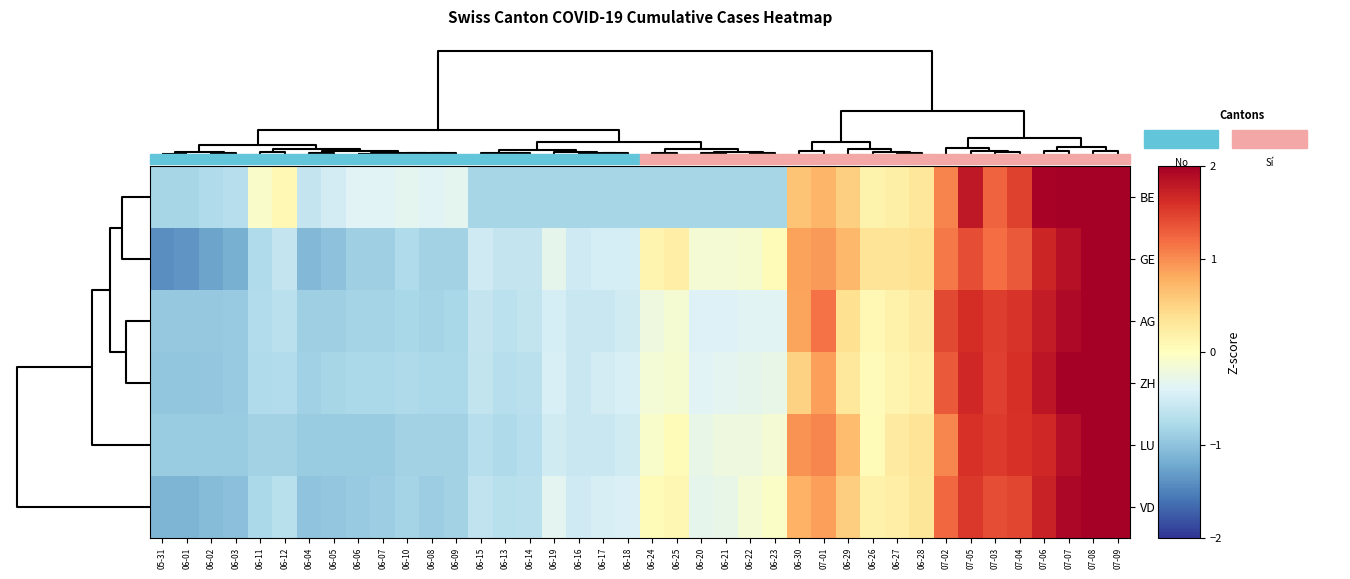

Reading left to right, transcribe all the data shown in this chart.

BE: 05-31=-0.8	06-01=-0.8	06-02=-0.8	06-03=-0.7	06-11=-0.1	06-12=0.1	06-04=-0.6	06-05=-0.5	06-06=-0.4	06-07=-0.4	06-10=-0.3	06-08=-0.4	06-09=-0.3	06-15=-0.8	06-13=-0.8	06-14=-0.8	06-19=-0.8	06-16=-0.8	06-17=-0.8	06-18=-0.8	06-24=-0.8	06-25=-0.8	06-20=-0.8	06-21=-0.8	06-22=-0.8	06-23=-0.8	06-30=0.6	07-01=0.7	06-29=0.5	06-26=0.1	06-27=0.2	06-28=0.3	07-02=1.0	07-05=1.8	07-03=1.3	07-04=1.5	07-06=2.0	07-07=2.0	07-08=2.2	07-09=2.3
GE: 05-31=-1.4	06-01=-1.4	06-02=-1.3	06-03=-1.2	06-11=-0.8	06-12=-0.6	06-04=-1.1	06-05=-1.0	06-06=-0.9	06-07=-0.9	06-10=-0.8	06-08=-0.8	06-09=-0.8	06-15=-0.5	06-13=-0.6	06-14=-0.6	06-19=-0.3	06-16=-0.5	06-17=-0.5	06-18=-0.5	06-24=0.1	06-25=0.2	06-20=-0.2	06-21=-0.2	06-22=-0.1	06-23=0.1	06-30=0.9	07-01=0.9	06-29=0.7	06-26=0.3	06-27=0.3	06-28=0.4	07-02=1.1	07-05=1.4	07-03=1.2	07-04=1.3	07-06=1.7	07-07=1.8	07-08=2.0	07-09=2.3
AG: 05-31=-0.9	06-01=-0.9	06-02=-0.9	06-03=-0.9	06-11=-0.7	06-12=-0.7	06-04=-0.9	06-05=-0.9	06-06=-0.8	06-07=-0.8	06-10=-0.8	06-08=-0.8	06-09=-0.8	06-15=-0.6	06-13=-0.7	06-14=-0.6	06-19=-0.5	06-16=-0.6	06-17=-0.6	06-18=-0.5	06-24=-0.2	06-25=-0.1	06-20=-0.4	06-21=-0.4	06-22=-0.4	06-23=-0.4	06-30=0.9	07-01=1.2	06-29=0.4	06-26=0.1	06-27=0.2	06-28=0.3	07-02=1.4	07-05=1.6	07-03=1.5	07-04=1.6	07-06=1.8	07-07=1.9	07-08=2.1	07-09=2.2
ZH: 05-31=-1.0	06-01=-1.0	06-02=-1.0	06-03=-0.9	06-11=-0.8	06-12=-0.7	06-04=-0.9	06-05=-0.8	06-06=-0.8	06-07=-0.8	06-10=-0.8	06-08=-0.8	06-09=-0.8	06-15=-0.6	06-13=-0.7	06-14=-0.7	06-19=-0.4	06-16=-0.6	06-17=-0.5	06-18=-0.4	06-24=-0.2	06-25=-0.1	06-20=-0.4	06-21=-0.3	06-22=-0.3	06-23=-0.3	06-30=0.5	07-01=0.9	06-29=0.3	06-26=0.0	06-27=0.1	06-28=0.2	07-02=1.3	07-05=1.7	07-03=1.5	07-04=1.6	07-06=1.8	07-07=2.0	07-08=2.2	07-09=2.3
LU: 05-31=-0.9	06-01=-0.9	06-02=-0.9	06-03=-0.9	06-11=-0.9	06-12=-0.9	06-04=-0.9	06-05=-0.9	06-06=-0.9	06-07=-0.9	06-10=-0.9	06-08=-0.9	06-09=-0.9	06-15=-0.7	06-13=-0.8	06-14=-0.7	06-19=-0.5	06-16=-0.6	06-17=-0.6	06-18=-0.5	06-24=-0.1	06-25=0.1	06-20=-0.3	06-21=-0.2	06-22=-0.2	06-23=-0.2	06-30=1.0	07-01=1.0	06-29=0.7	06-26=0.1	06-27=0.3	06-28=0.3	07-02=1.0	07-05=1.6	07-03=1.5	07-04=1.6	07-06=1.7	07-07=1.9	07-08=2.0	07-09=2.3
VD: 05-31=-1.1	06-01=-1.1	06-02=-1.1	06-03=-1.0	06-11=-0.8	06-12=-0.7	06-04=-1.0	06-05=-1.0	06-06=-0.9	06-07=-0.9	06-10=-0.8	06-08=-0.9	06-09=-0.9	06-15=-0.6	06-13=-0.7	06-14=-0.7	06-19=-0.3	06-16=-0.5	06-17=-0.5	06-18=-0.4	06-24=0.1	06-25=0.1	06-20=-0.3	06-21=-0.3	06-22=-0.1	06-23=-0.1	06-30=0.8	07-01=0.9	06-29=0.5	06-26=0.2	06-27=0.2	06-28=0.3	07-02=1.2	07-05=1.5	07-03=1.4	07-04=1.4	07-06=1.7	07-07=1.9	07-08=2.1	07-09=2.3